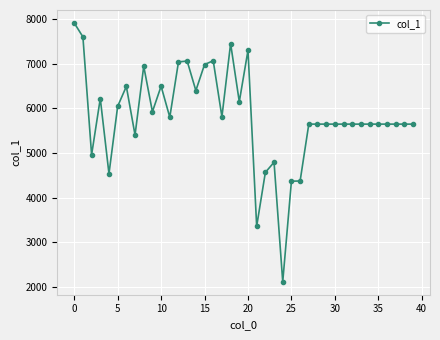

What is the greatest value displayed?

7914